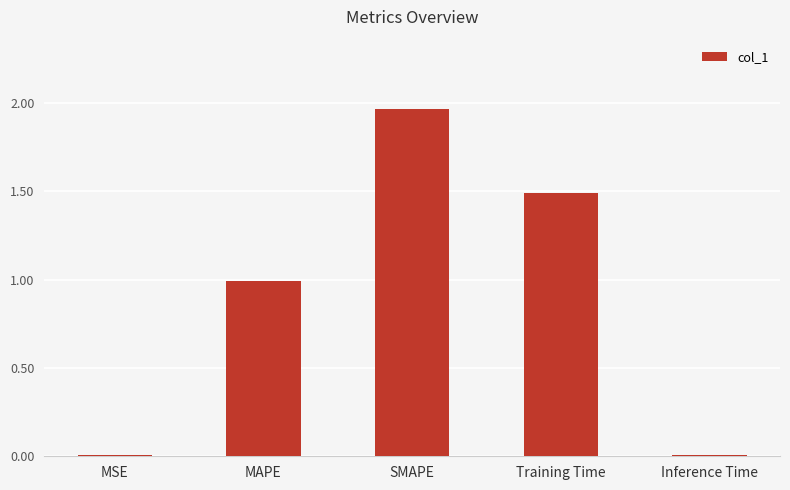

Read the value at Training Time.

1.5